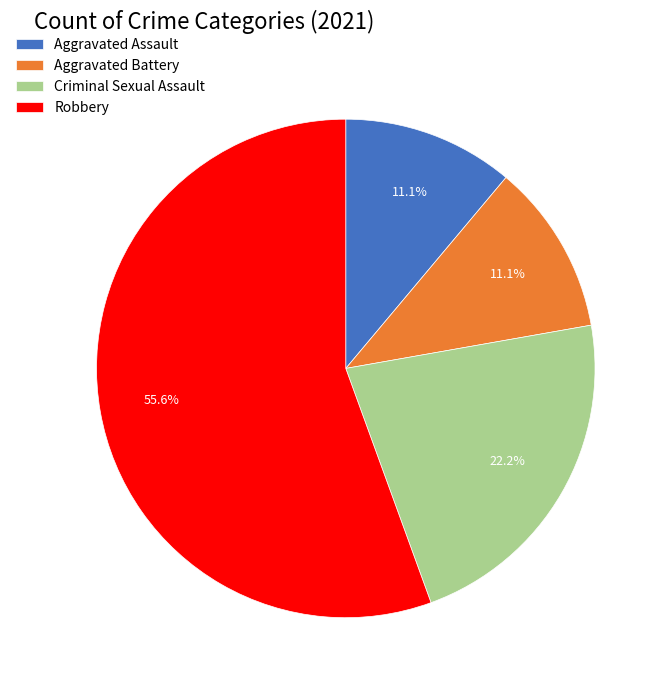

Which category accounts for the majority?

Robbery